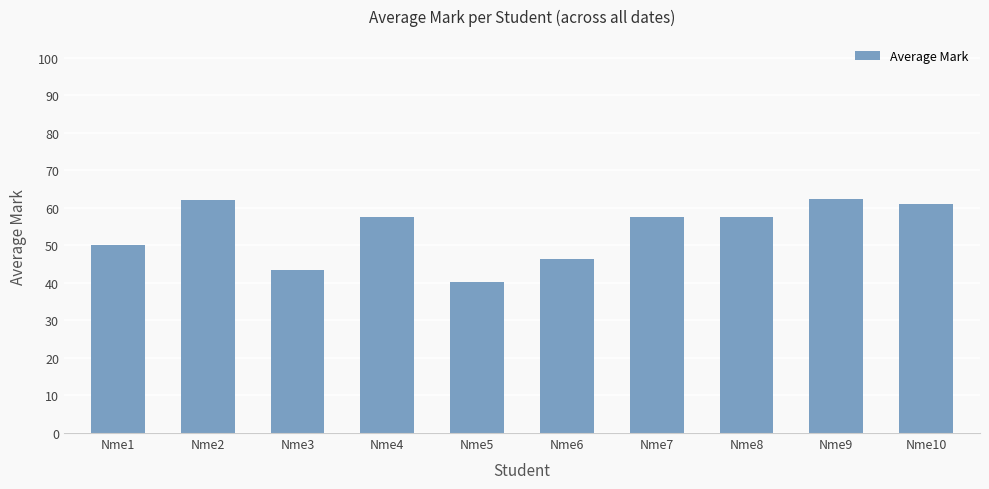

True or false: the data shows 76.9 at Nme6.

False